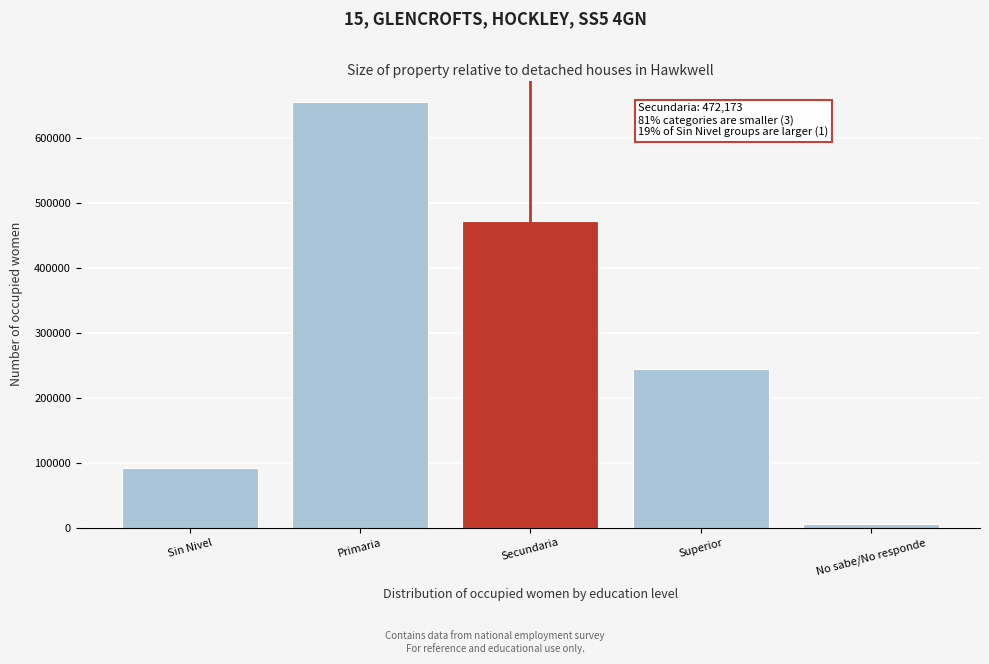

Rank the categories by value from lowest to highest.

No sabe/No responde, Sin Nivel, Superior, Secundaria, Primaria